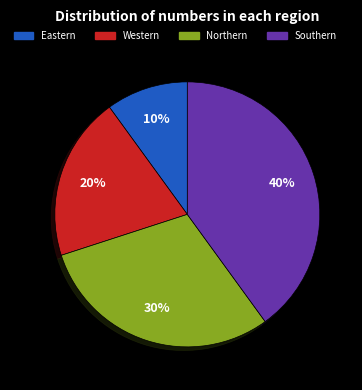

Is it true that Western is 20% of the pie?

True